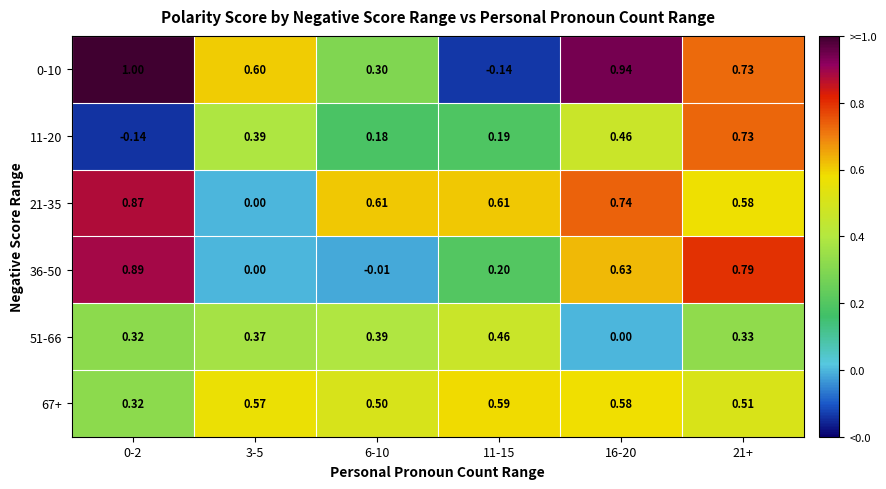

Is the value of 67+ at 16-20 greater than the value of 36-50 at 0-2?

No